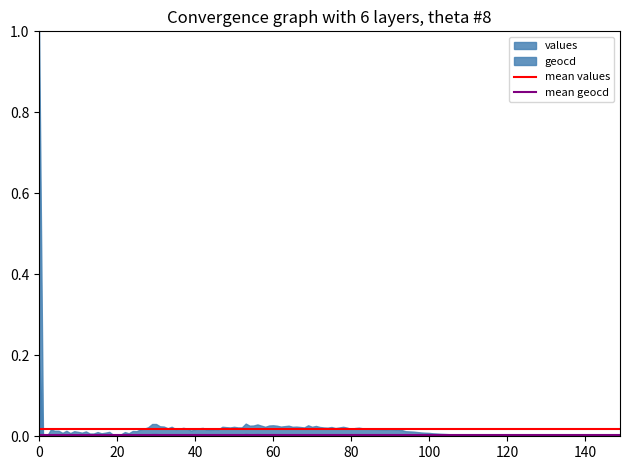

What is the highest value of the values series?

1.0